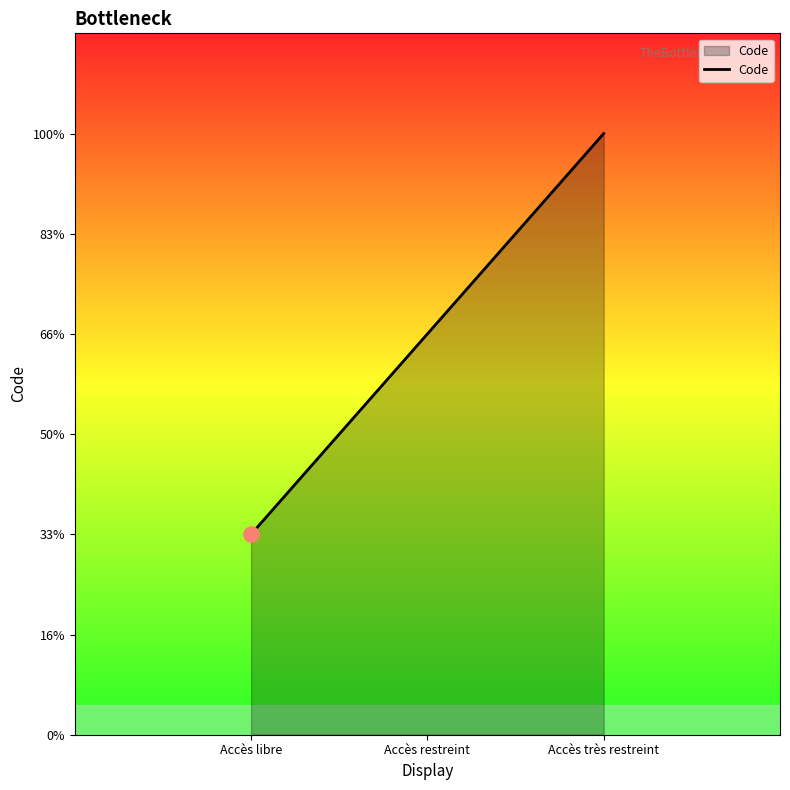

Between Accès libre and Accès très restreint, which is larger?

Accès très restreint